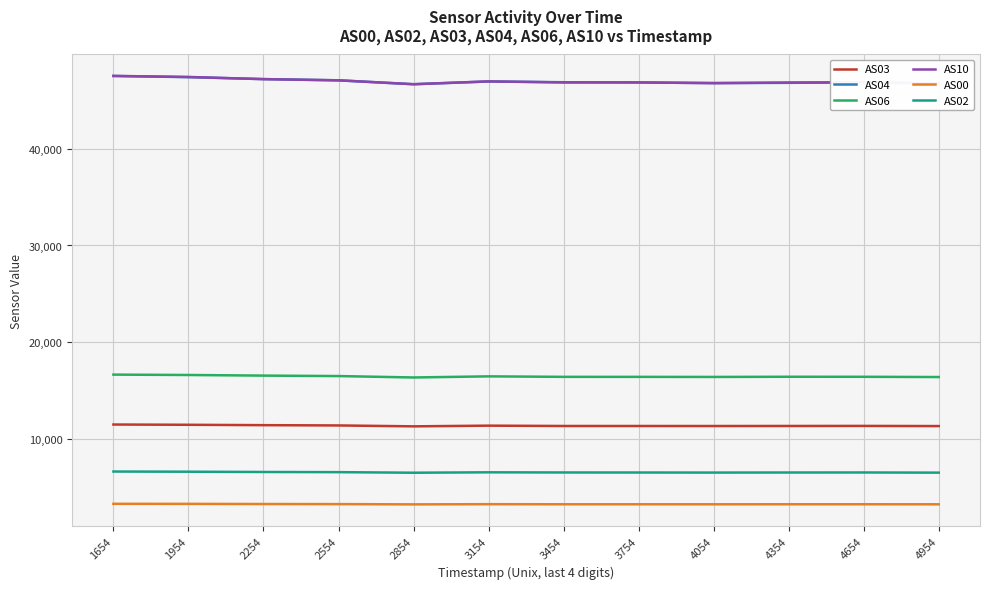

True or false: AS03 has more than 1 points higher than both neighbors.

True